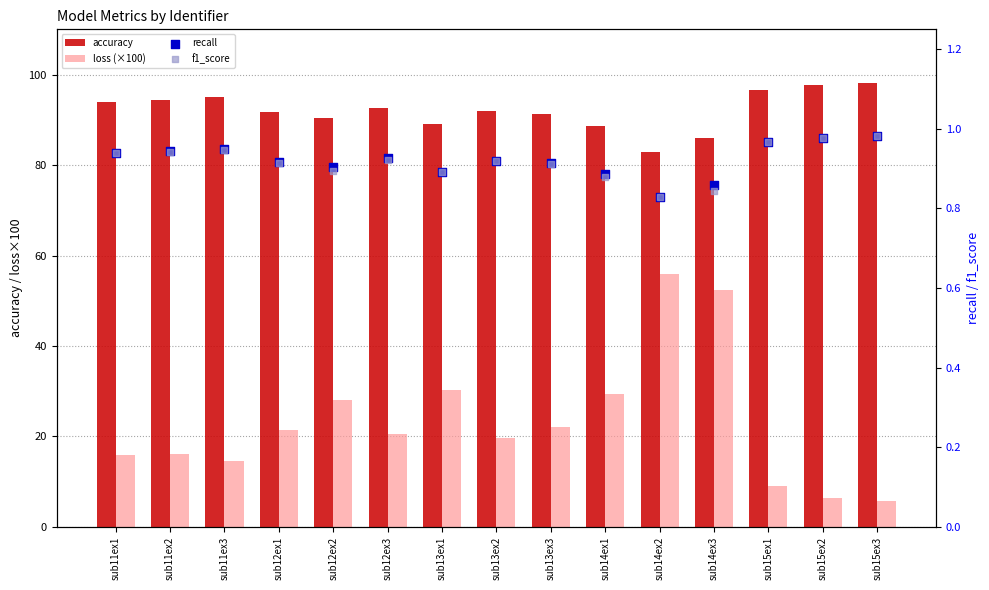

Which series reaches the maximum Y coordinate?

accuracy